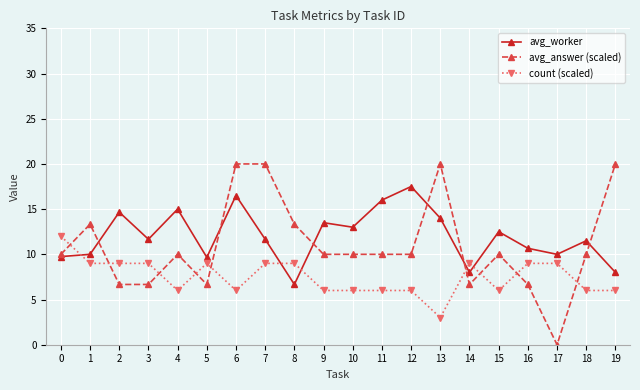

How many values in the avg_worker series exceed 11?

12